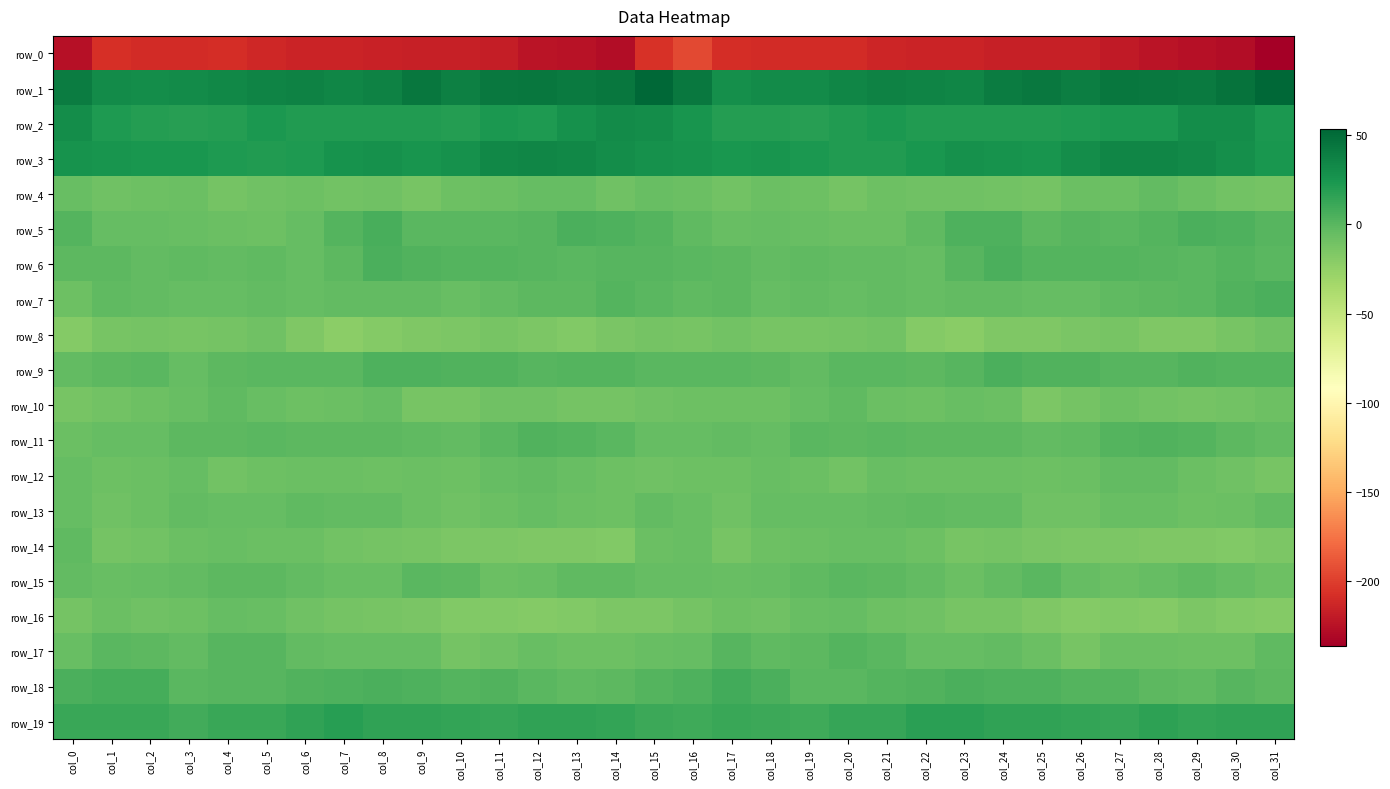

What is the total value across all series at col_11?

-193.1